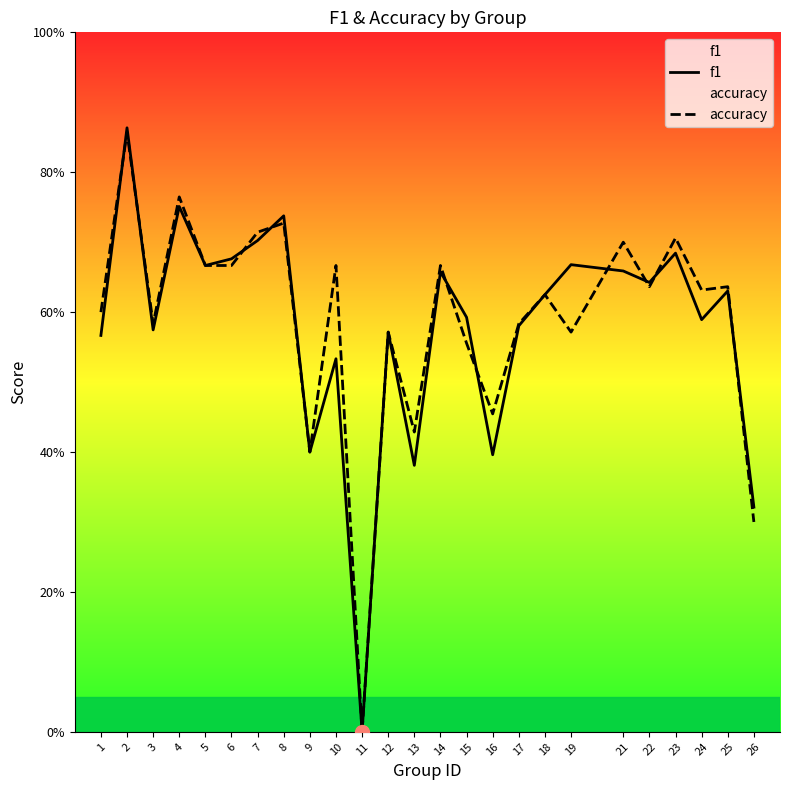

Where is the first local minimum for f1?

3